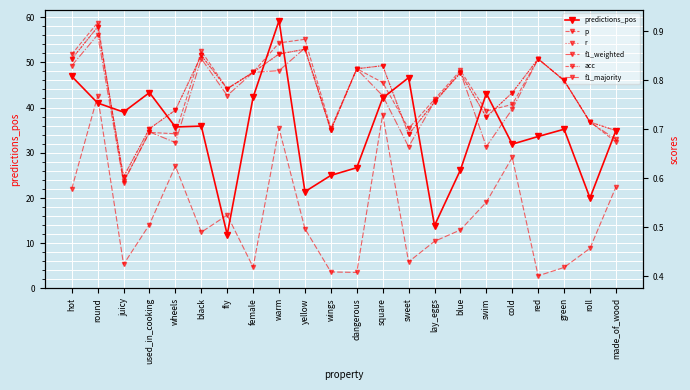

How many lines are shown in the chart?

6